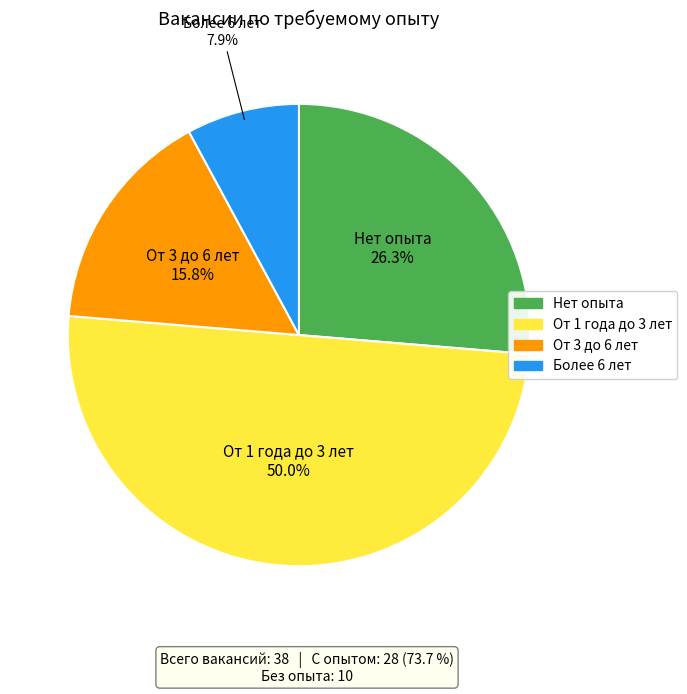

What is the majority slice?

От 1 года до 3 лет